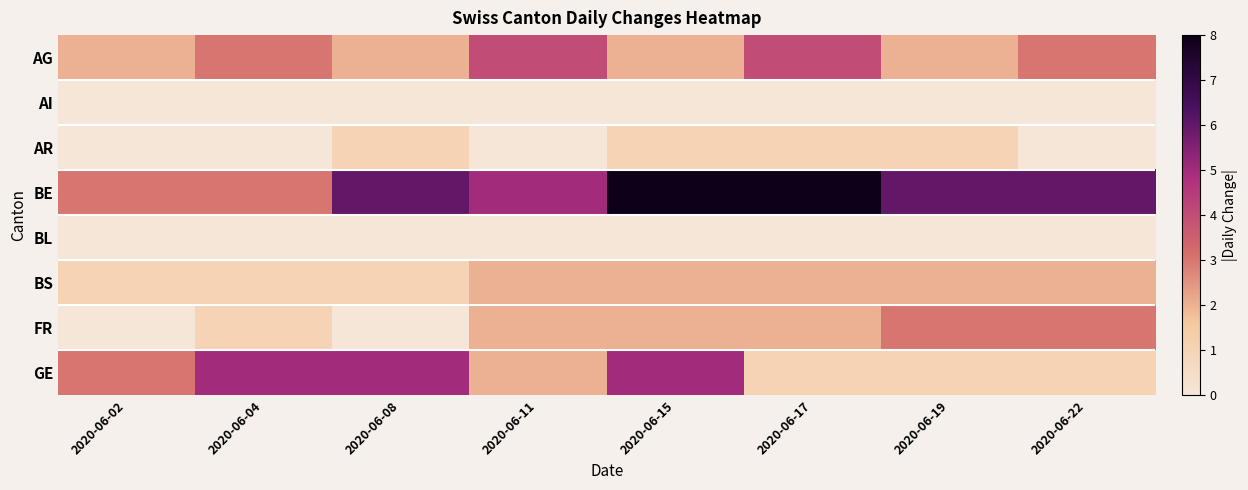

Count the number of data series in this chart.

8